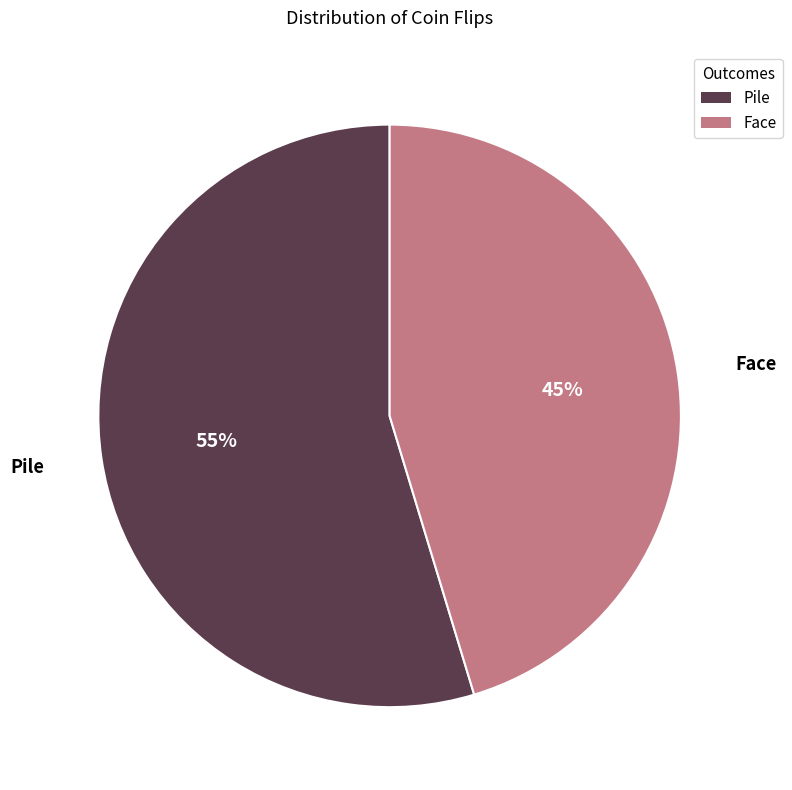

Which category has the biggest portion of the pie?

Pile